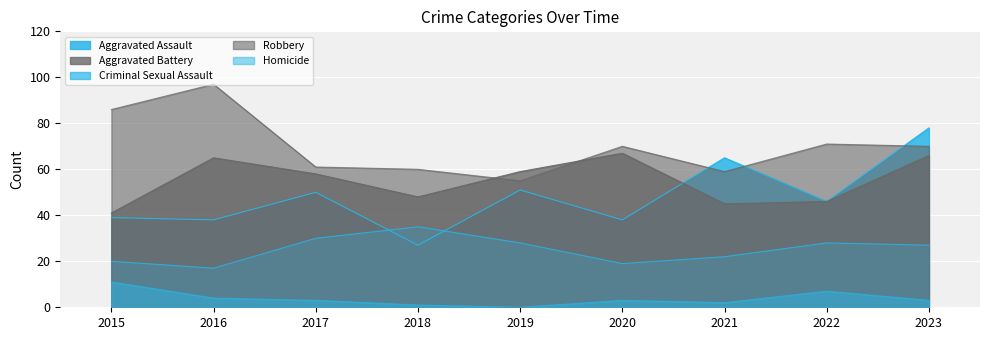

What is the total value across all series at 2021?

193